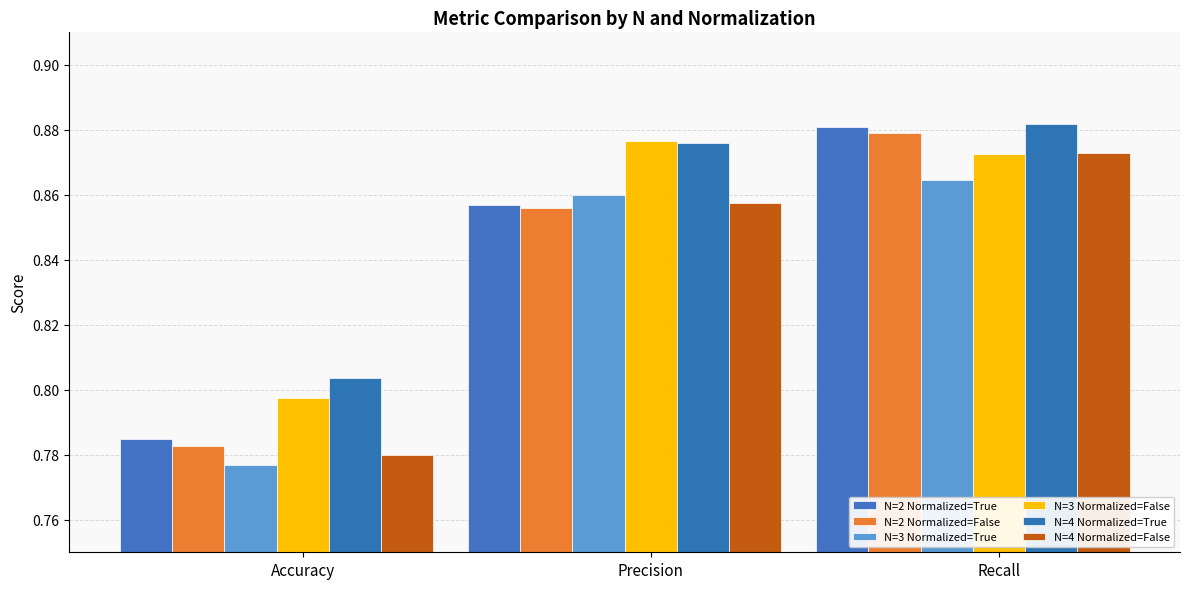

Reading right to left, transcribe all the data shown in this chart.

N=2 Normalized=True: Recall=0.9	Precision=0.9	Accuracy=0.8
N=2 Normalized=False: Recall=0.9	Precision=0.9	Accuracy=0.8
N=3 Normalized=True: Recall=0.9	Precision=0.9	Accuracy=0.8
N=3 Normalized=False: Recall=0.9	Precision=0.9	Accuracy=0.8
N=4 Normalized=True: Recall=0.9	Precision=0.9	Accuracy=0.8
N=4 Normalized=False: Recall=0.9	Precision=0.9	Accuracy=0.8